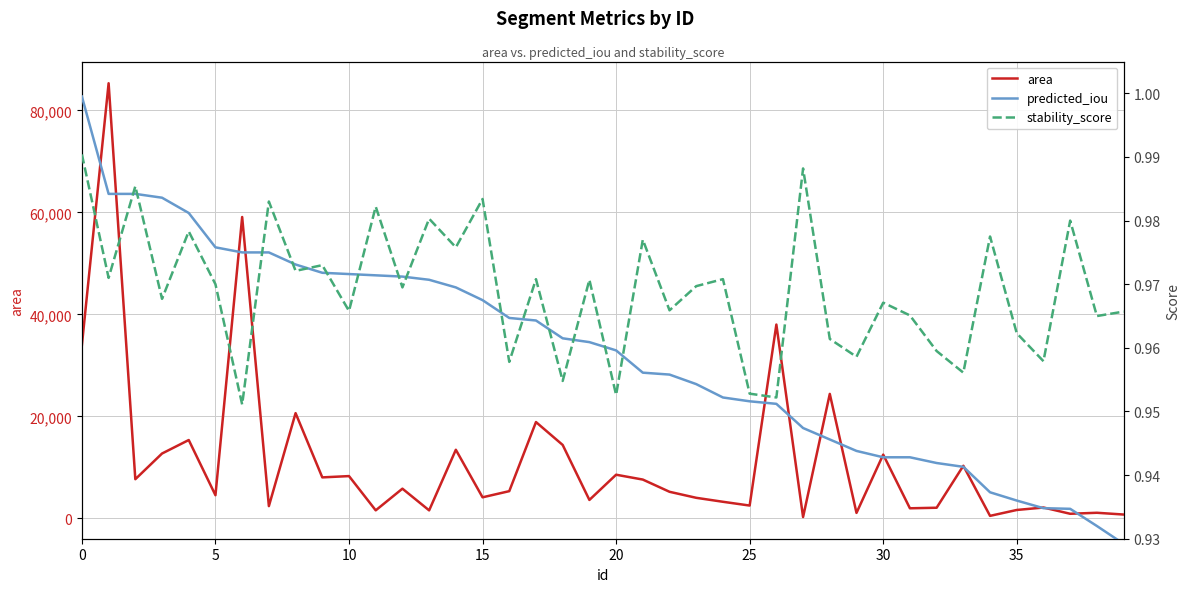

Does the chart display data point markers on the line(s)?

No